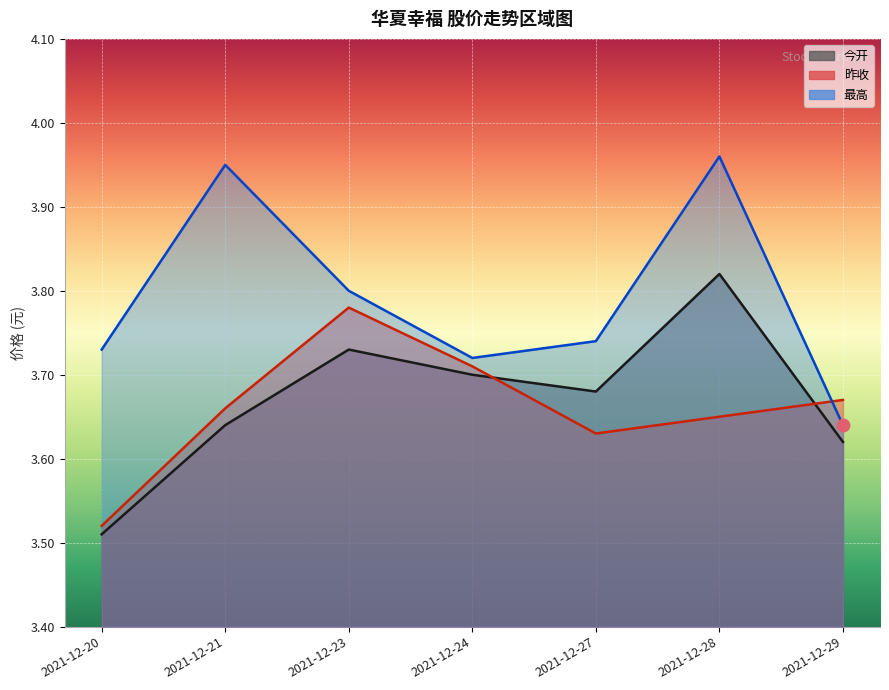

At how many categories does at least one series exceed 3?

7